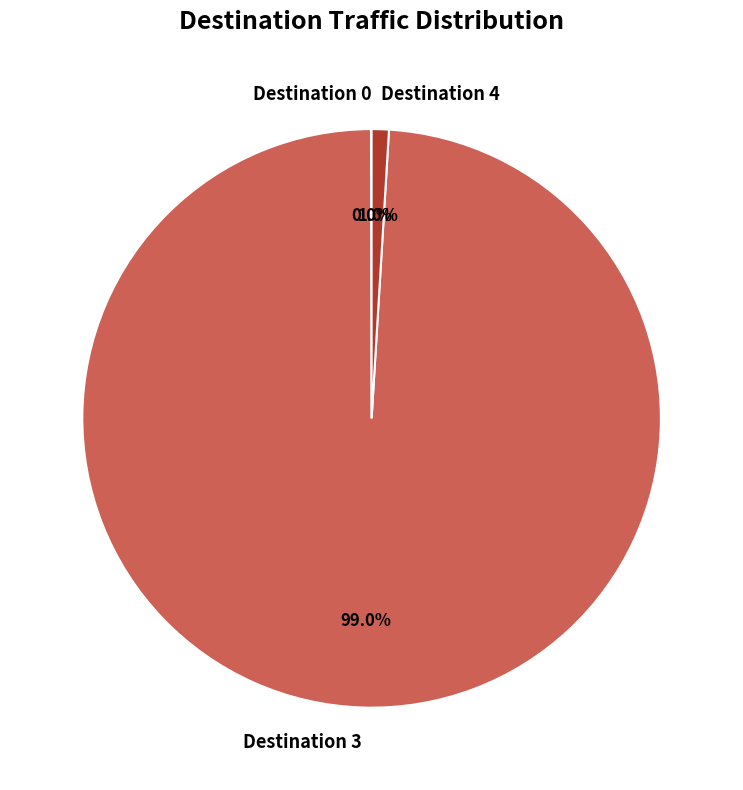

Combined, what portion of the pie is Destination 4 and Destination 3?

100.0%